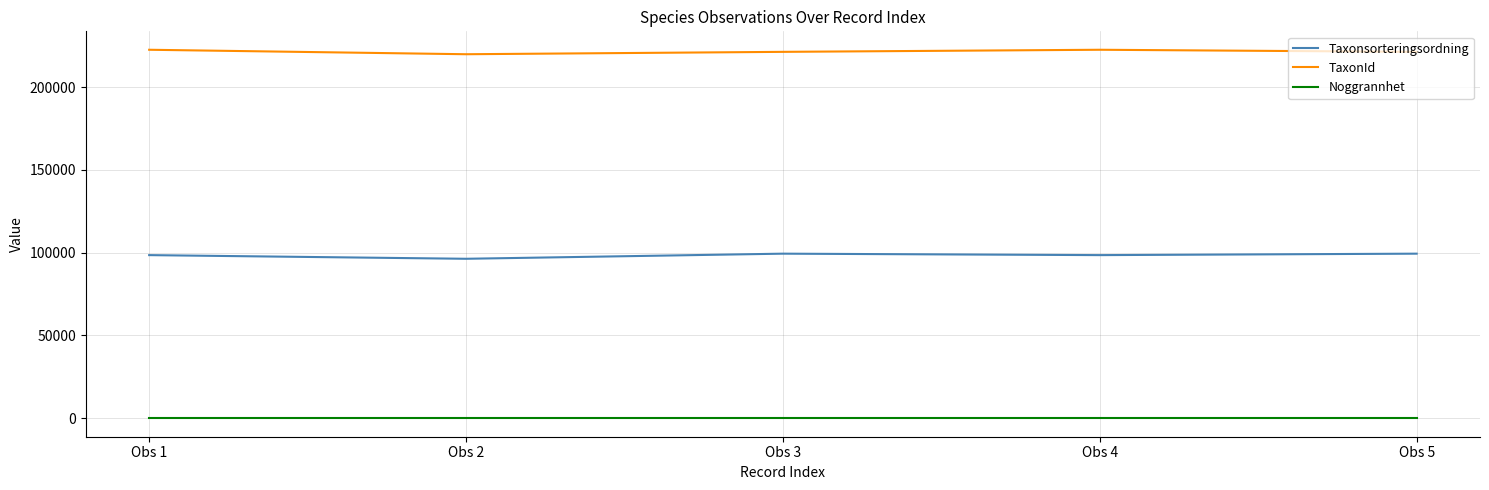

What is the total value across all series at Obs 5?

320643